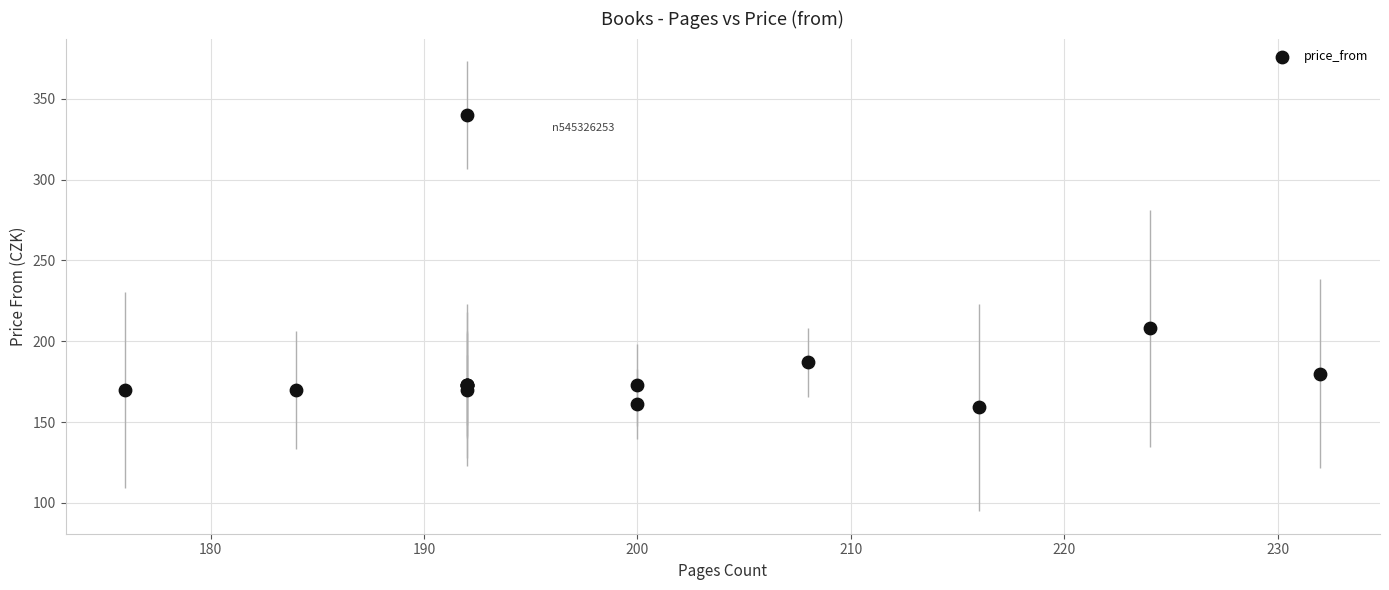

What Y value in the scatter plot is closest to 249?

208